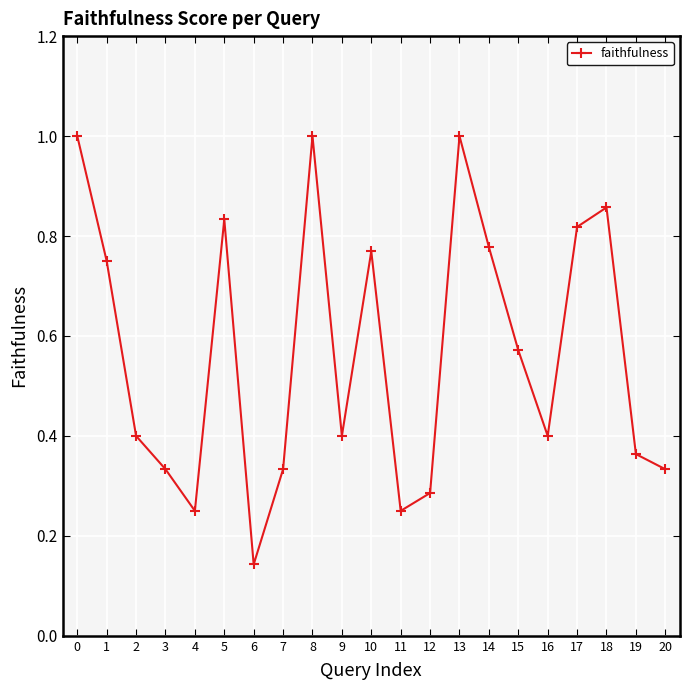

Which category has the lowest value across all series?

6